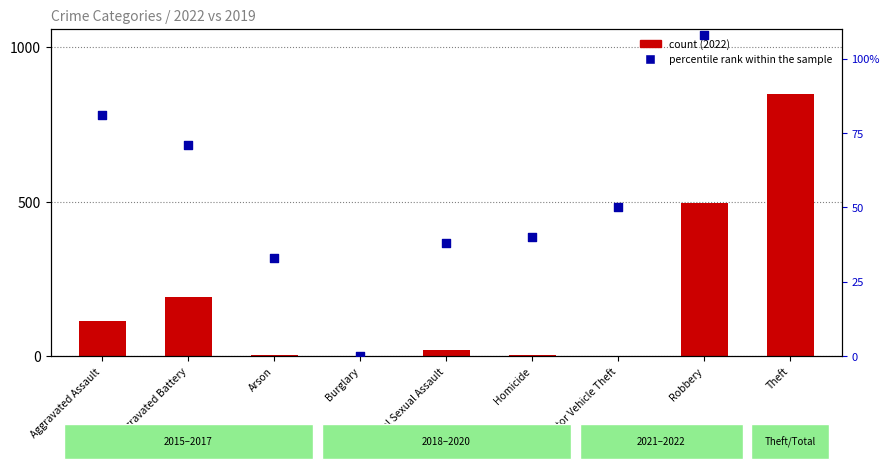

What are all the series names shown in the legend?

count, percentile rank within the sample